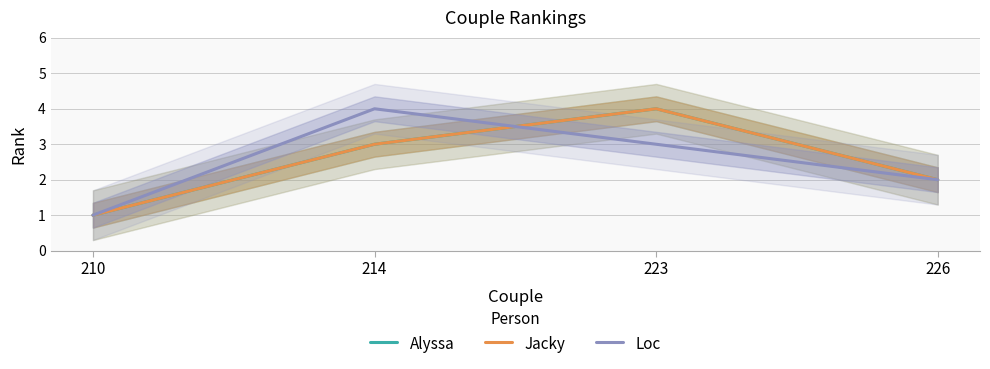

Which series has the largest range (max minus min)?

Alyssa